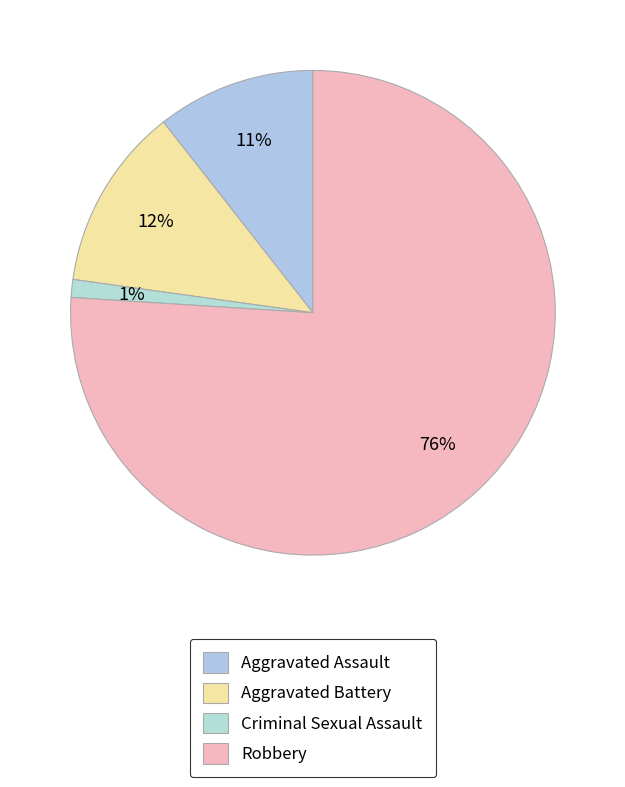

Does Robbery account for over 50% of the chart?

Yes